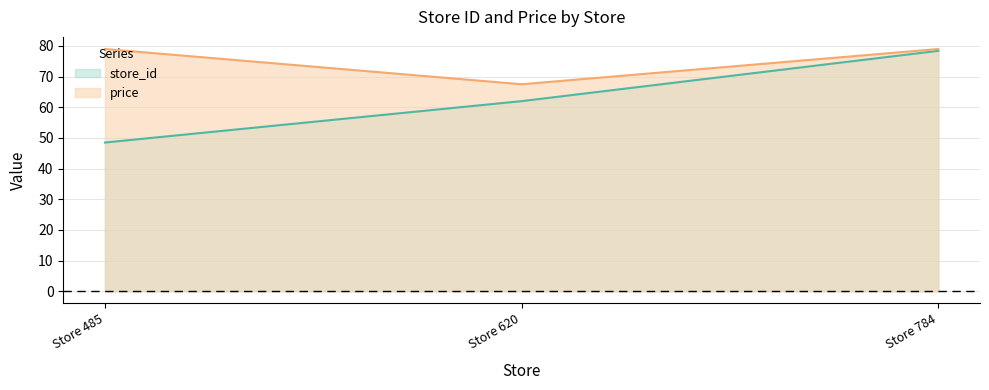

What is the value of the price point at the 2nd from the left?

67.5